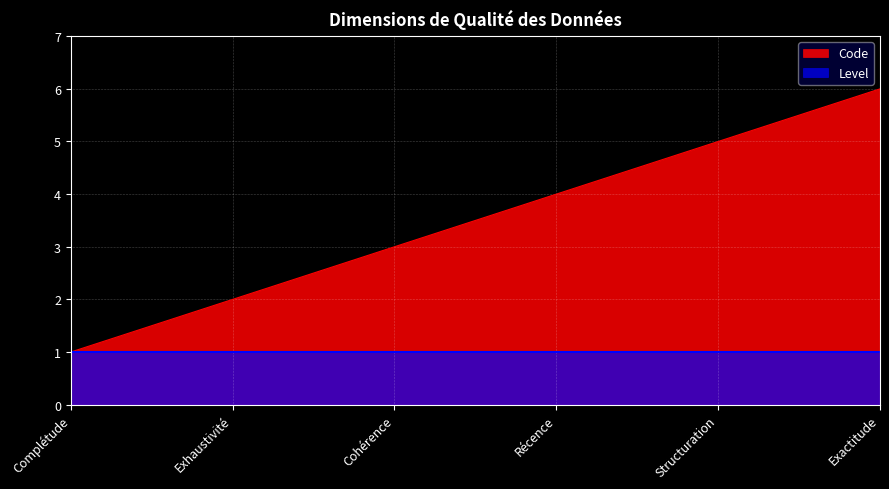

True or false: there are more than 2 points higher than both neighbors.

False